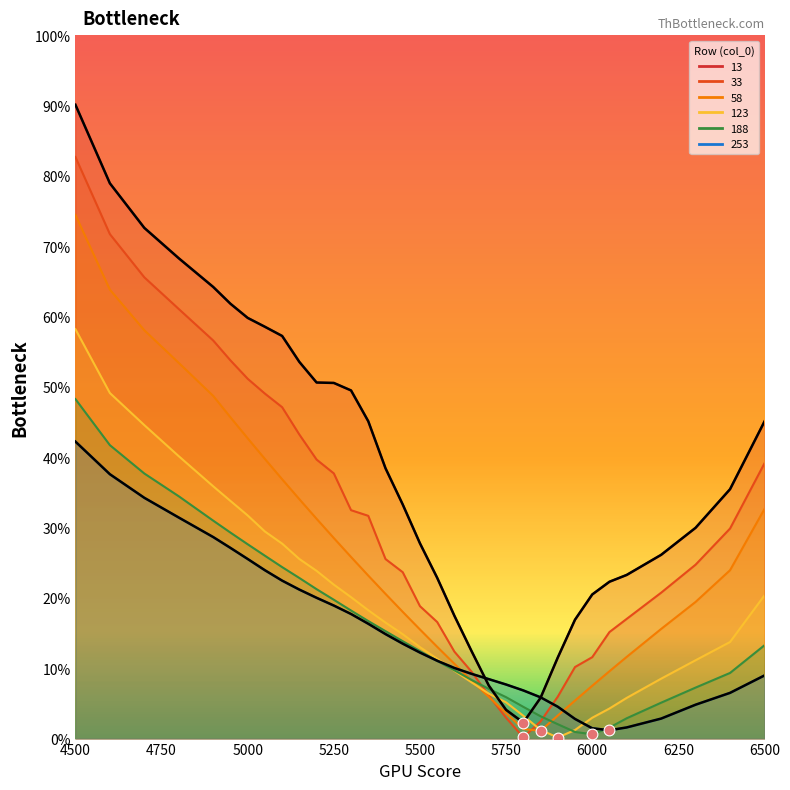

Which series has the largest total across all categories?

13